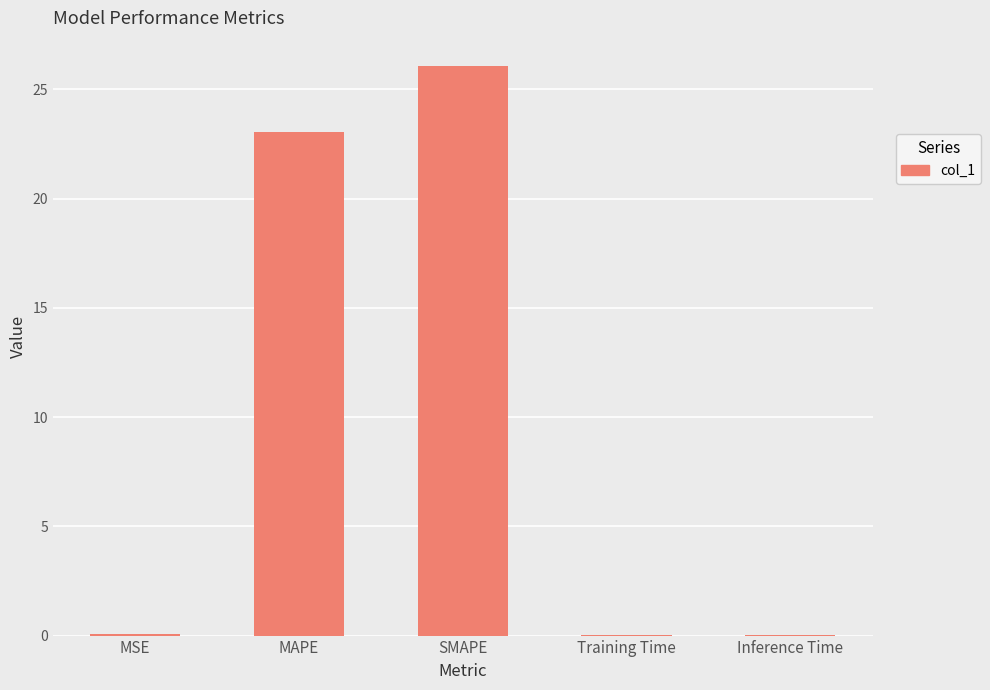

The value at SMAPE is 12.4. True or false?

False